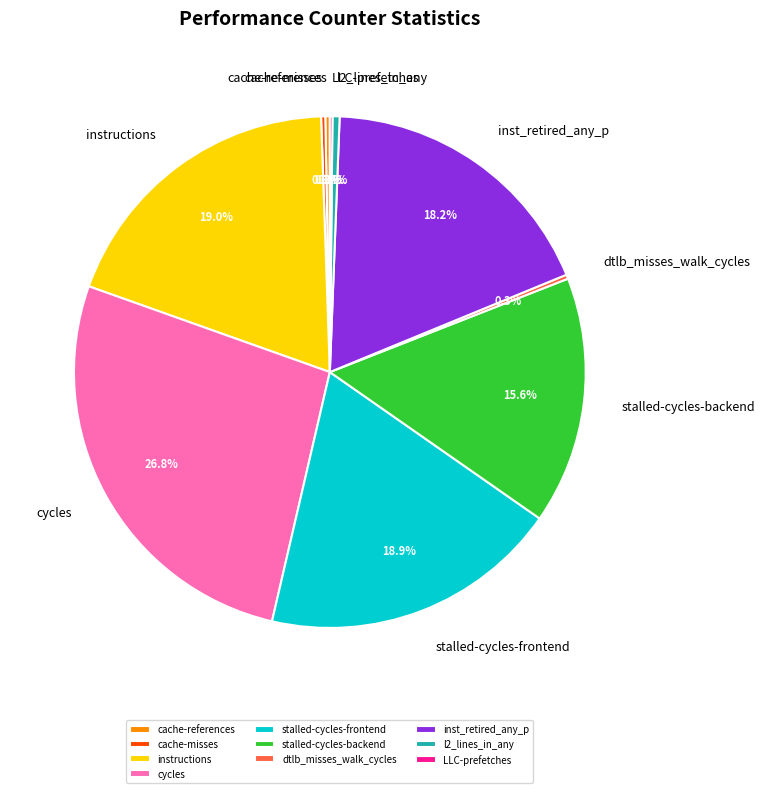

What percentage is NOT represented by cache-references?

99.7%